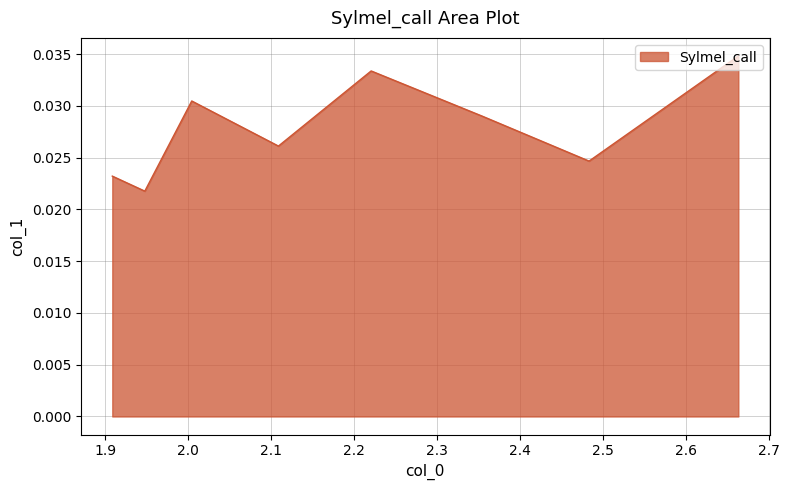

How many distinct data groups are displayed?

1